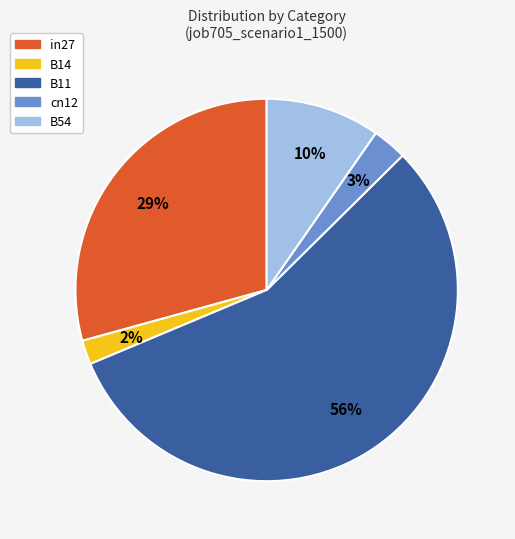

What is the majority slice?

B11